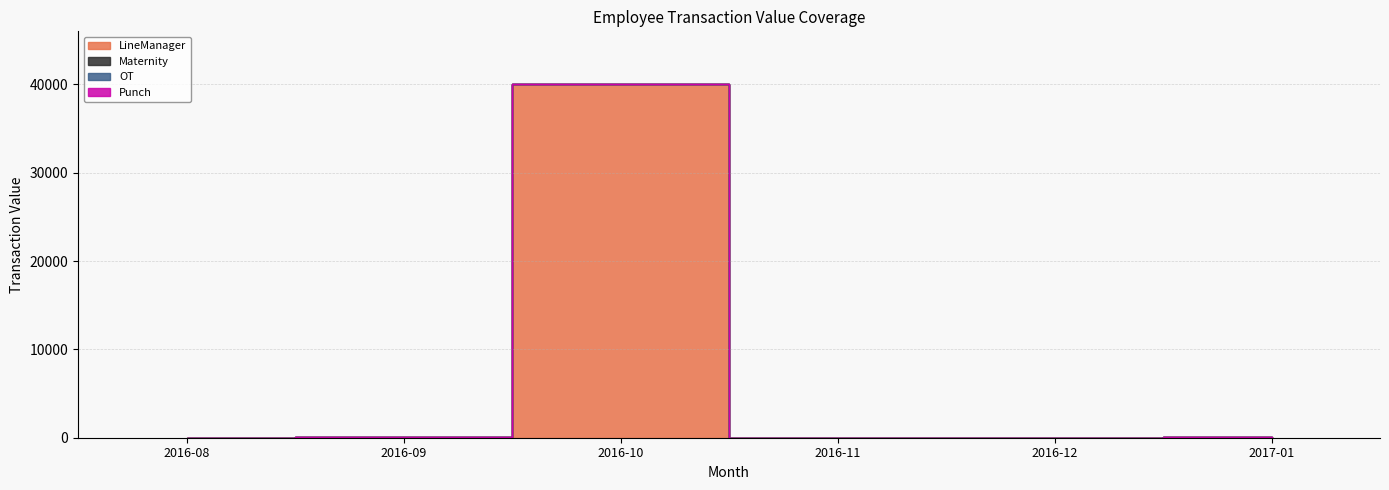

At which label does OT reach its peak?

2016-08